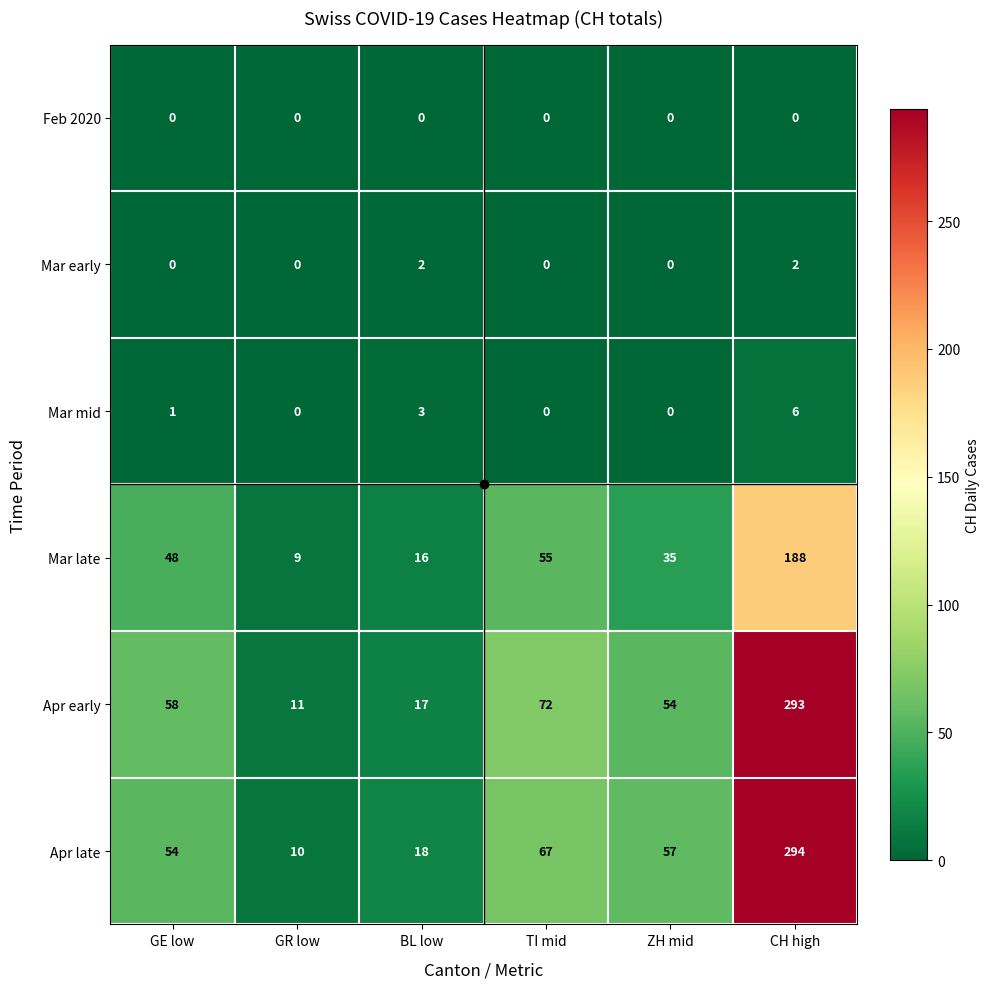

The Apr early series shows 72 at TI mid. True or false?

True